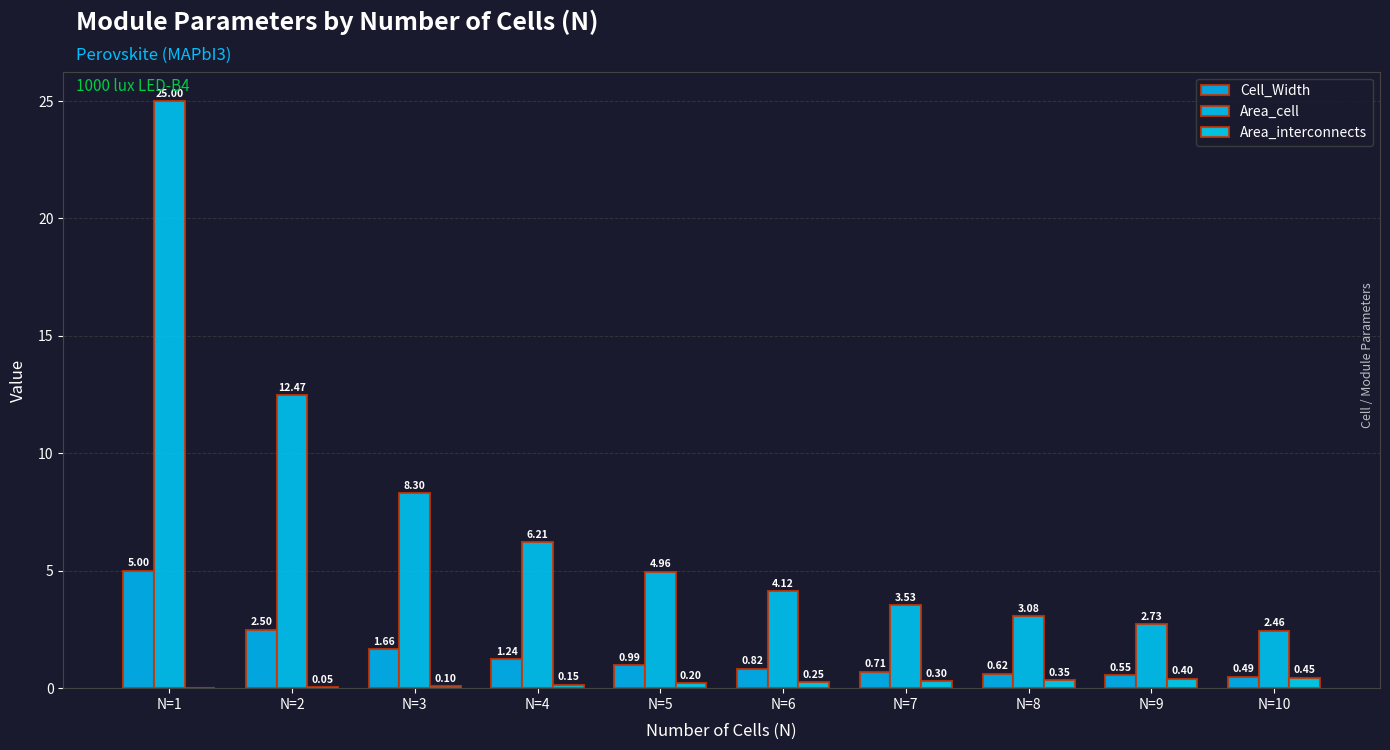

What are all the series names shown in the legend?

Cell_Width, Area_cell, Area_interconnects